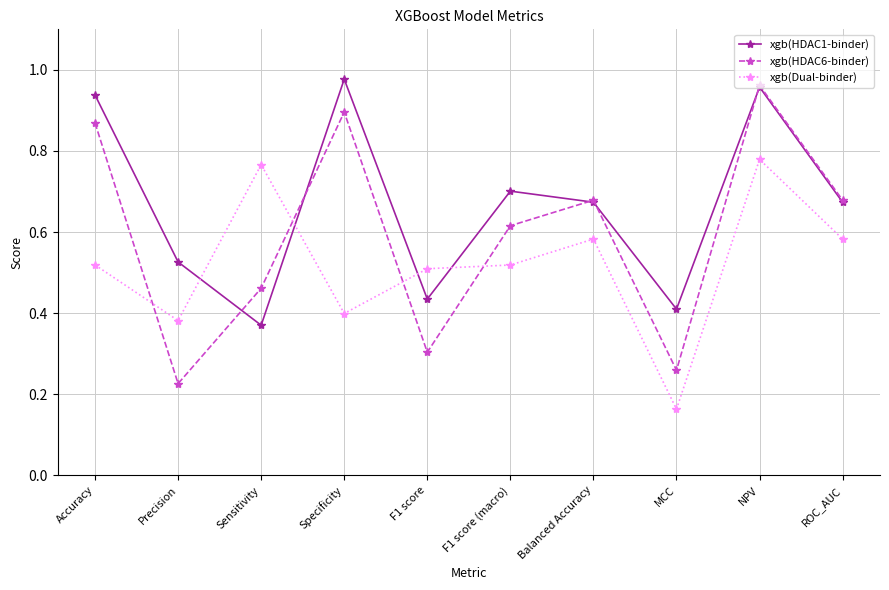

Is the value of xgb(Dual-binder) at F1 score (macro) greater than the value of xgb(HDAC6-binder) at F1 score?

Yes